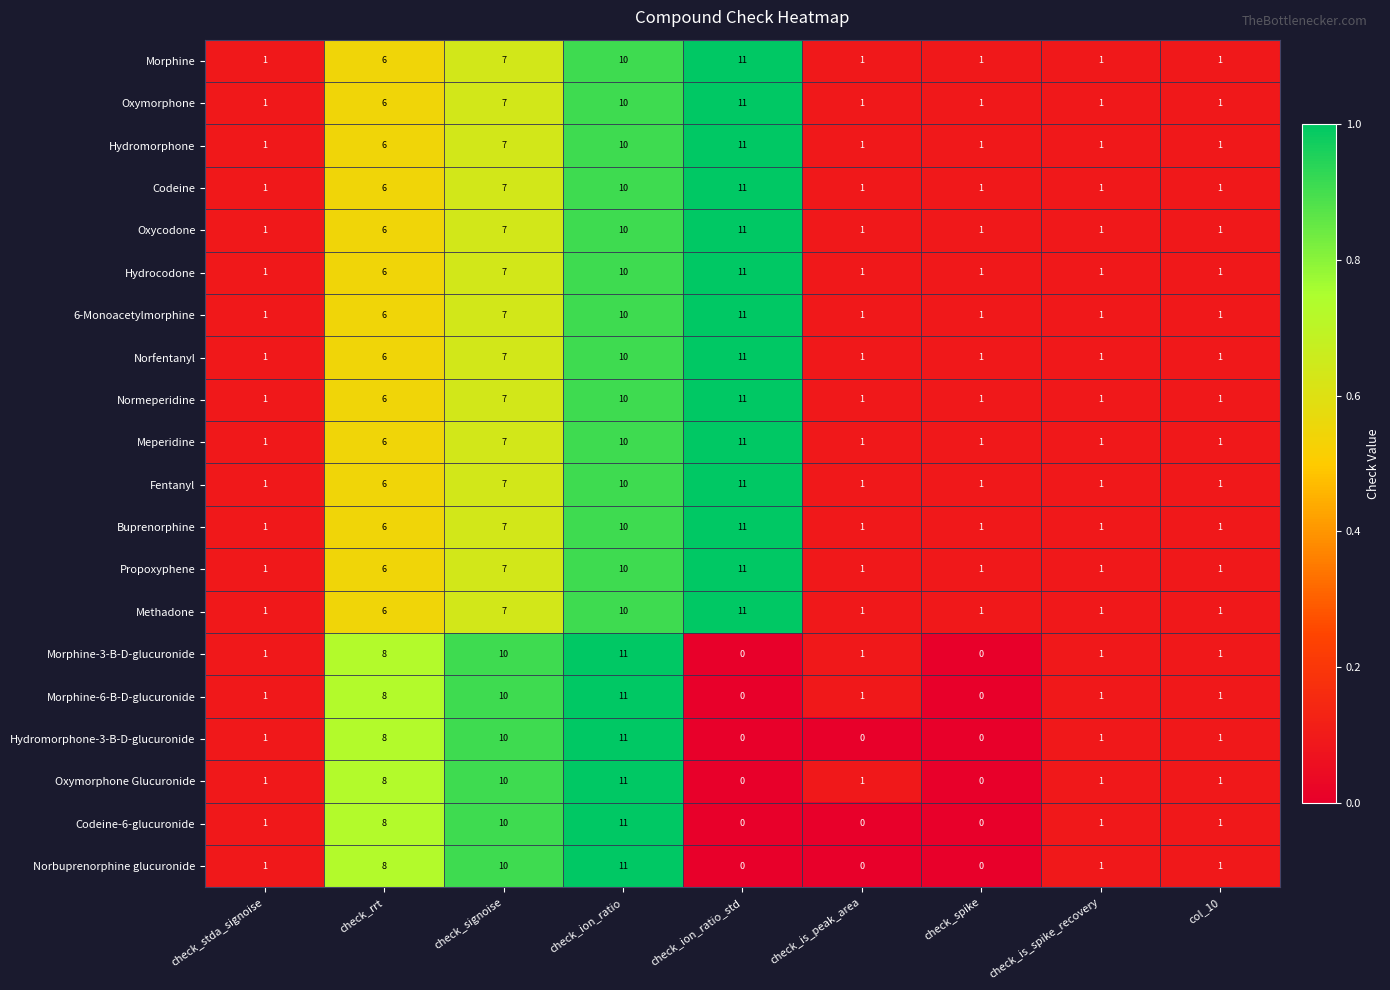

What is the total value across all series at check_ion_ratio?

206